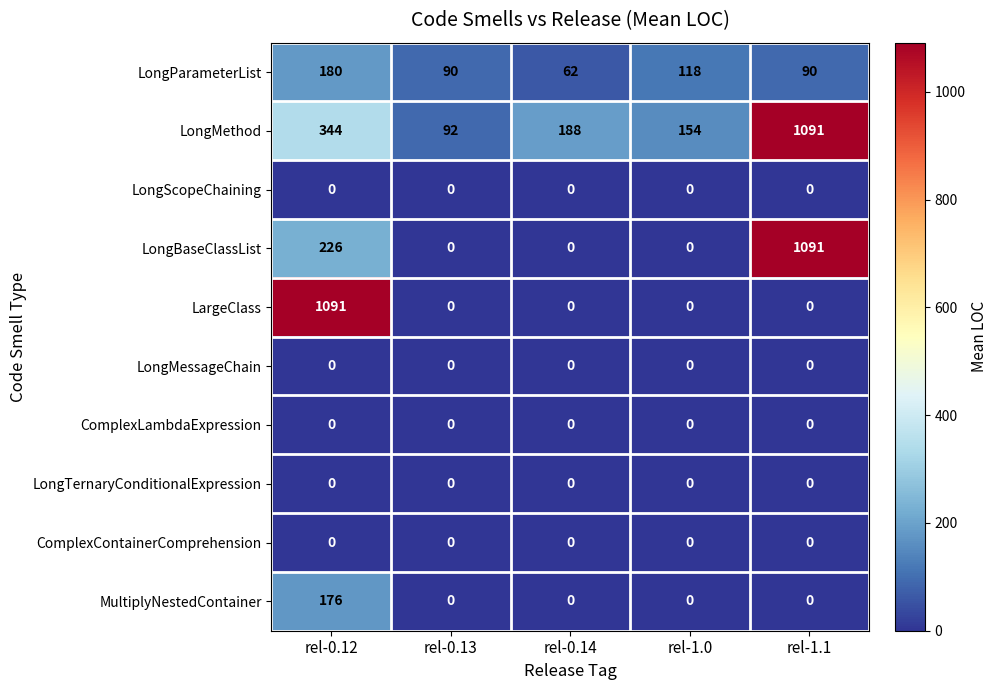

Which series changed the most between rel-0.14 and rel-1.1?

LongBaseClassList